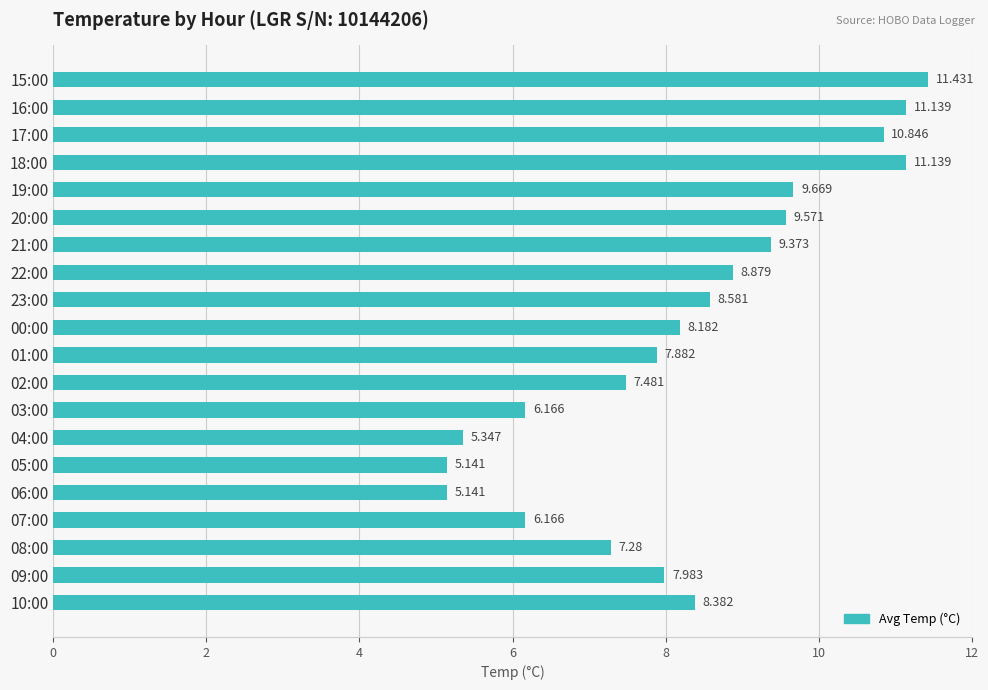

What is the difference between the maximum and minimum values?

6.3